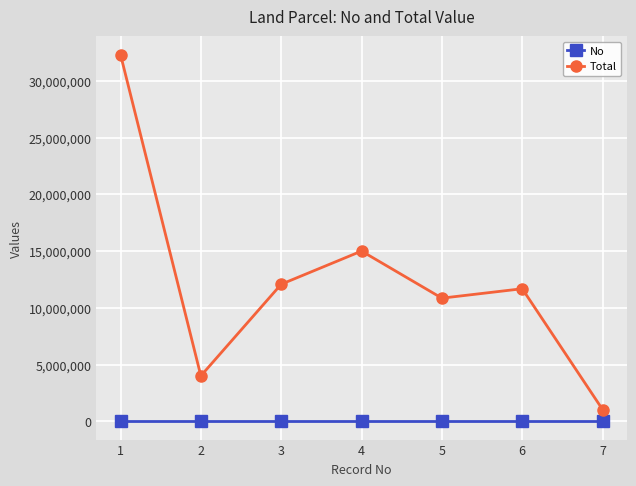

What is the difference between the maximum and second lowest values in the Total series?

28320000